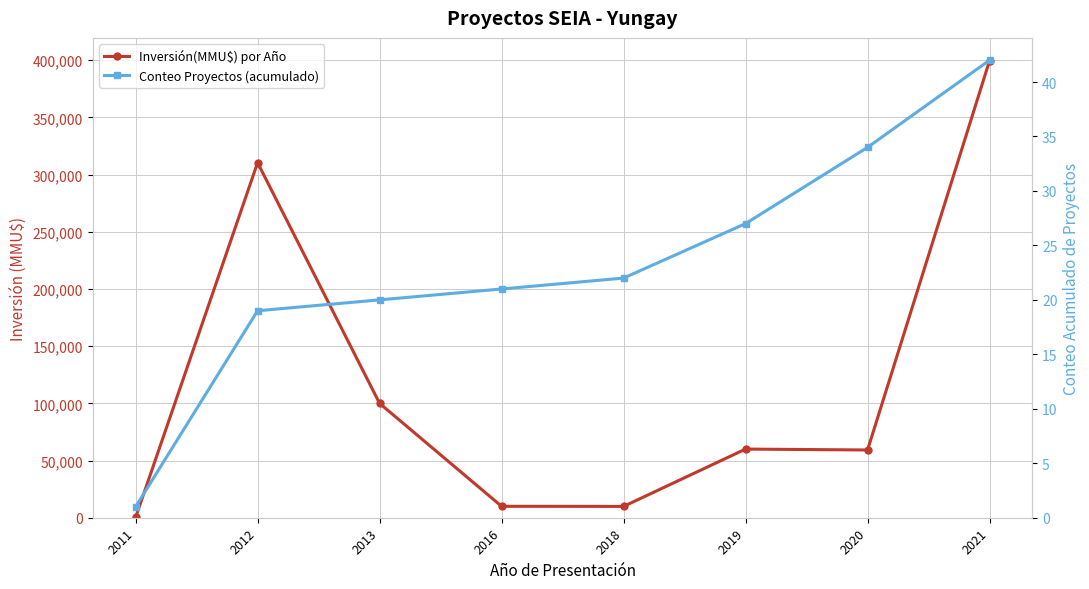

At 2012, list the series in order from smallest to largest.

Conteo Proyectos (acumulado), Inversión(MMU$) por Año